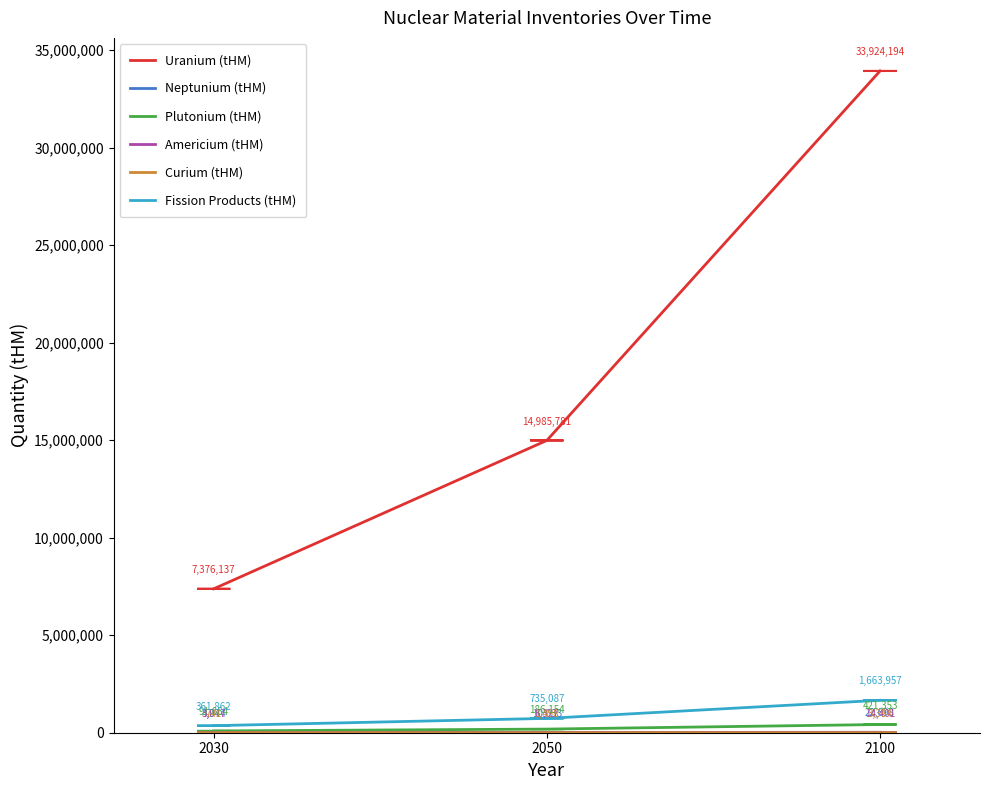

Does the chart display data point markers on the line(s)?

No